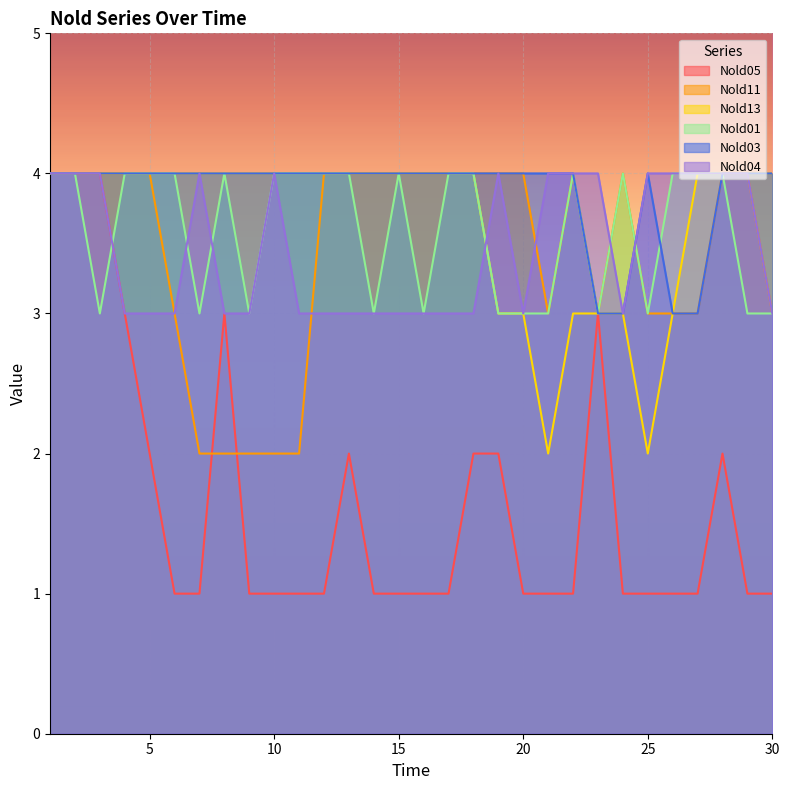

What is the difference between the maximum and second lowest values in the Nold11 series?

2